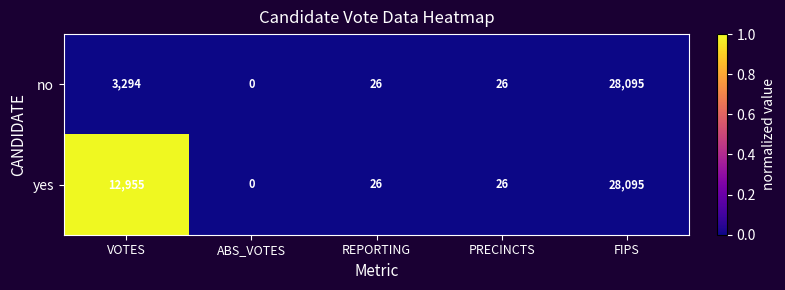

Rank the series by their average value, from lowest to highest.

no, yes